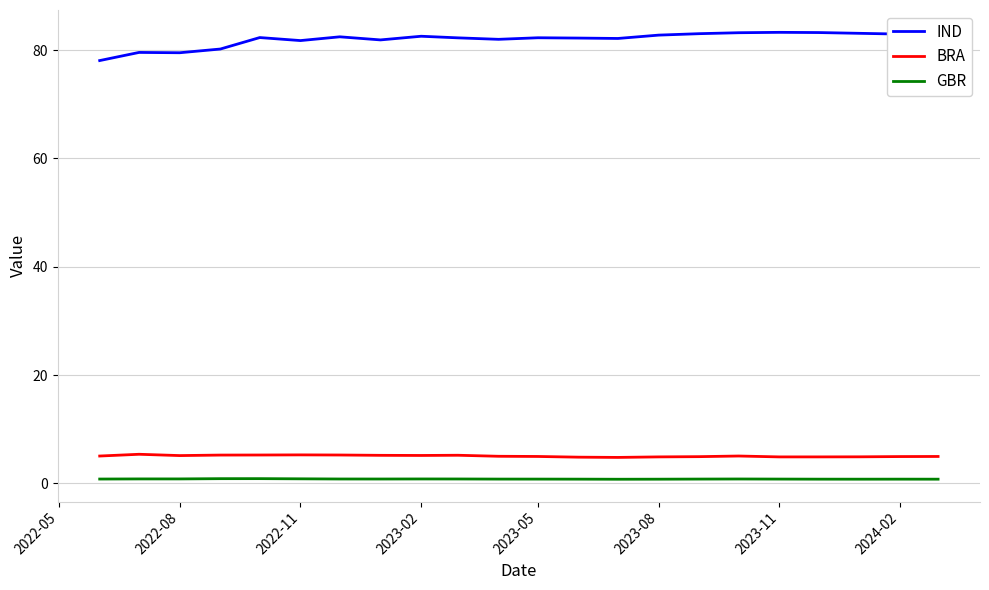

What is the greatest value displayed?

83.3